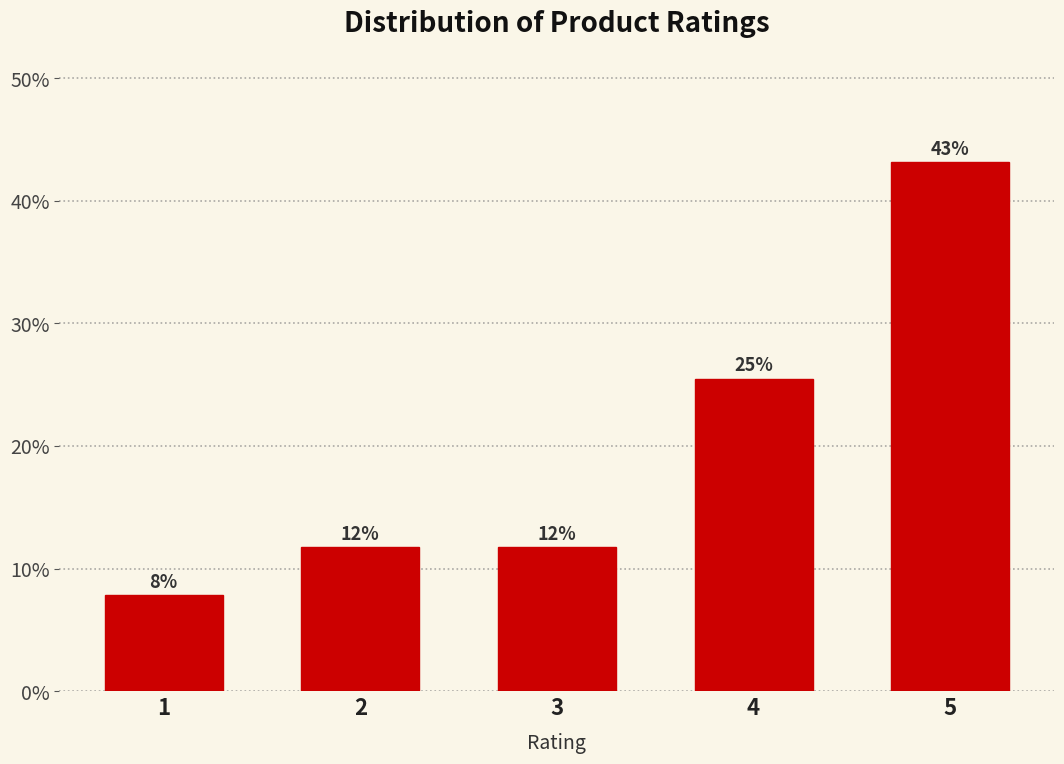

Does the chart contain any negative values?

No